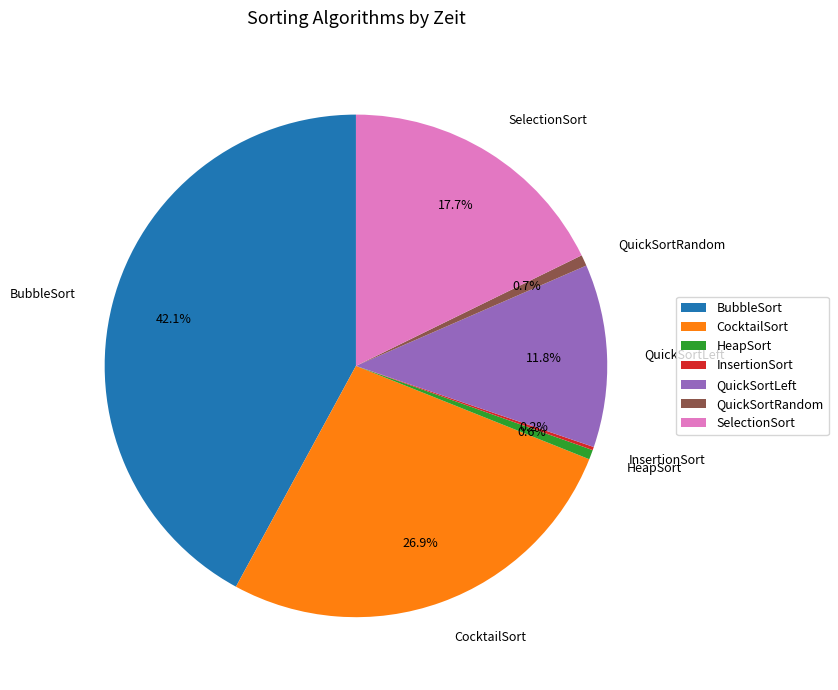

Between HeapSort and BubbleSort, which is larger?

BubbleSort